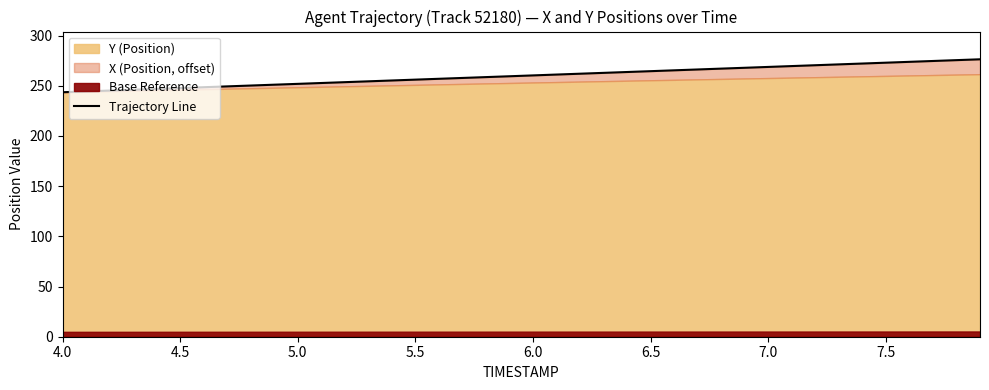

The chart shows a value of 371.3 at 28. True or false?

False